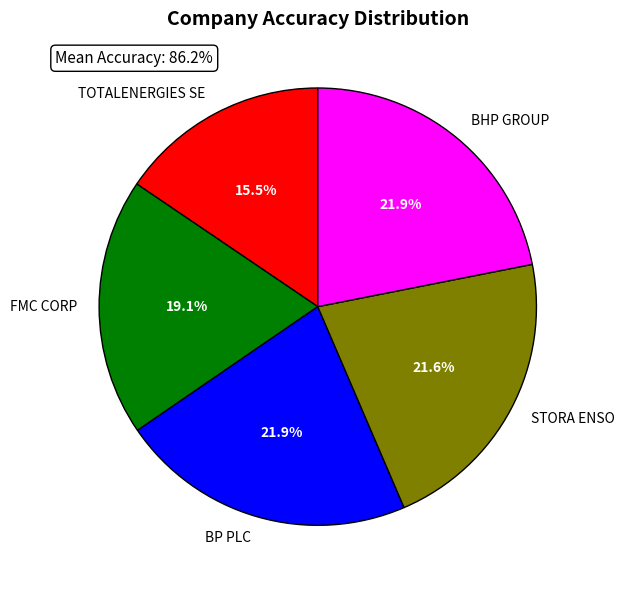

To the nearest percent, what percentage of the pie is BHP GROUP?

22%